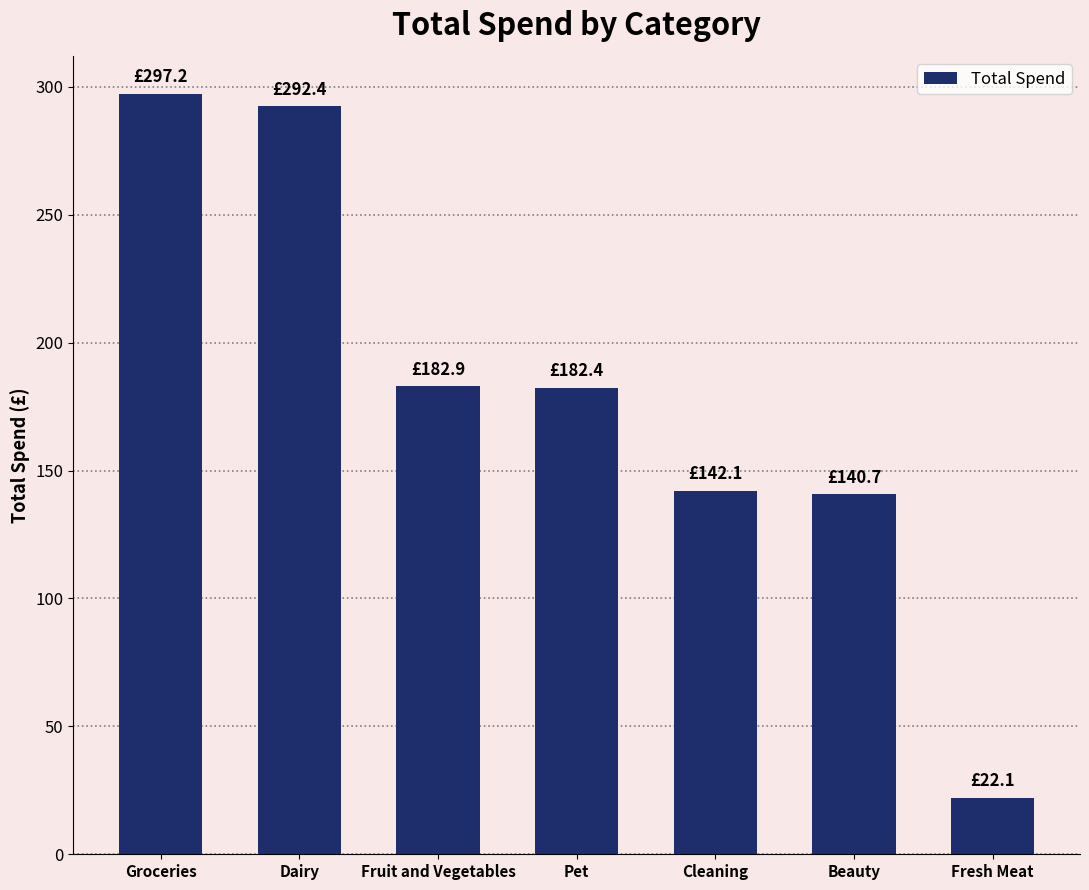

Approximately how many times larger is the value at Dairy compared to Pet?

1.6